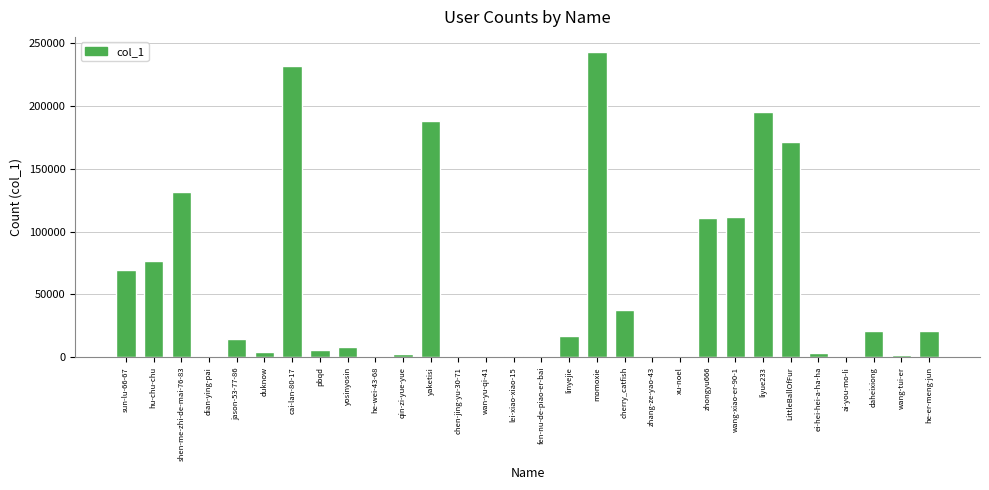

Where does the data first go above 14770?

sun-lu-66-67